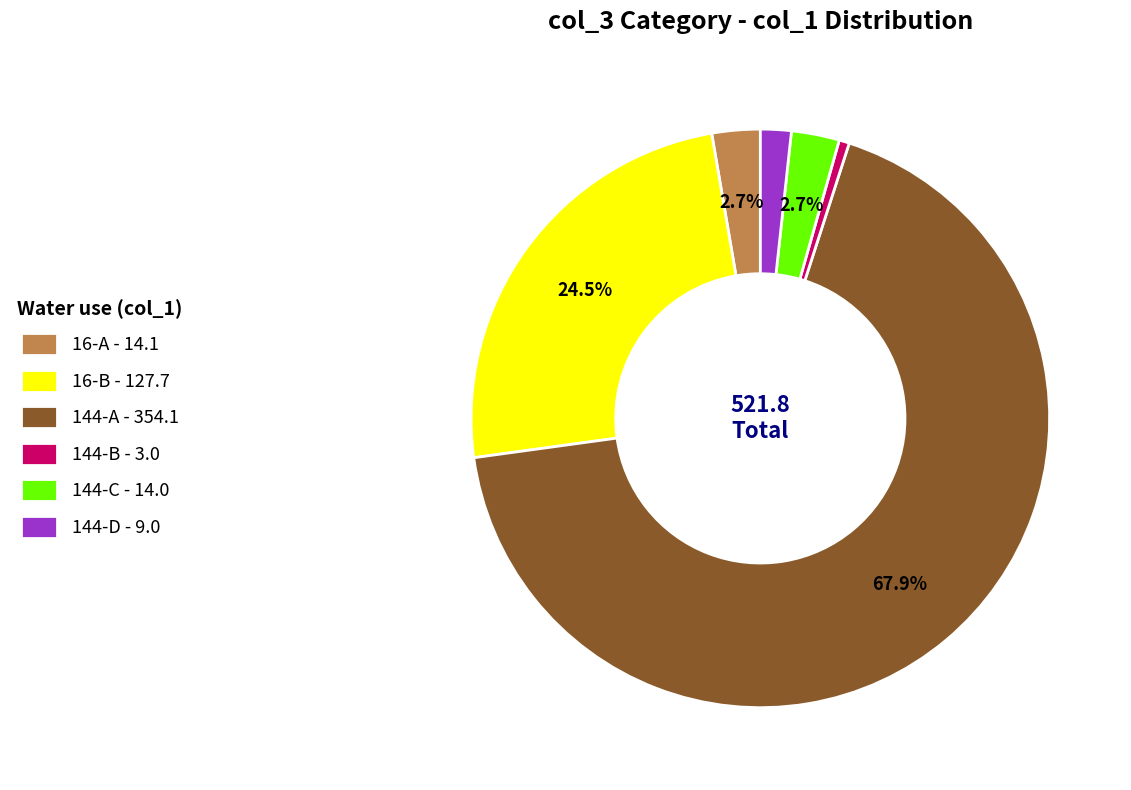

Between 144-D - 9.0 and 144-C - 14.0, which is larger?

144-C - 14.0